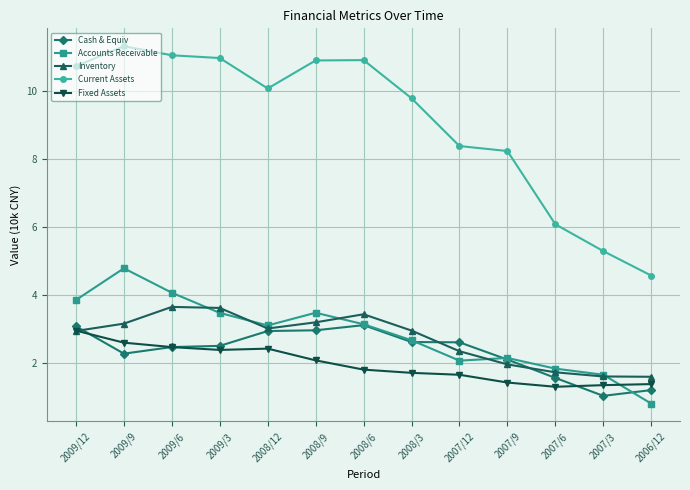

What is the difference between the highest and lowest values at 2008/9?

8.8